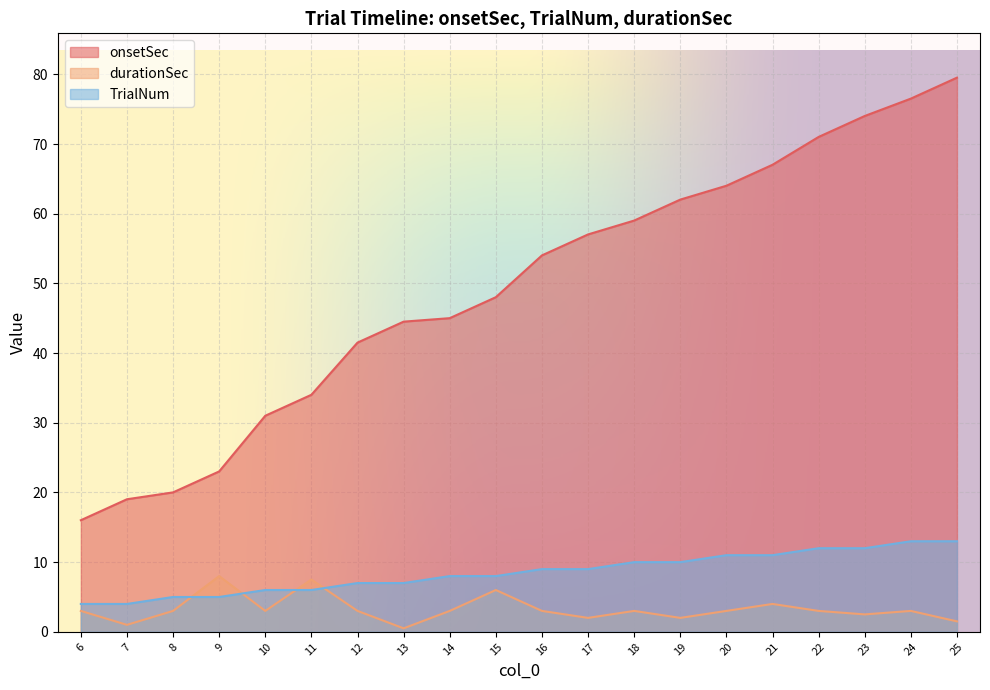

How many data points does each series have?

20